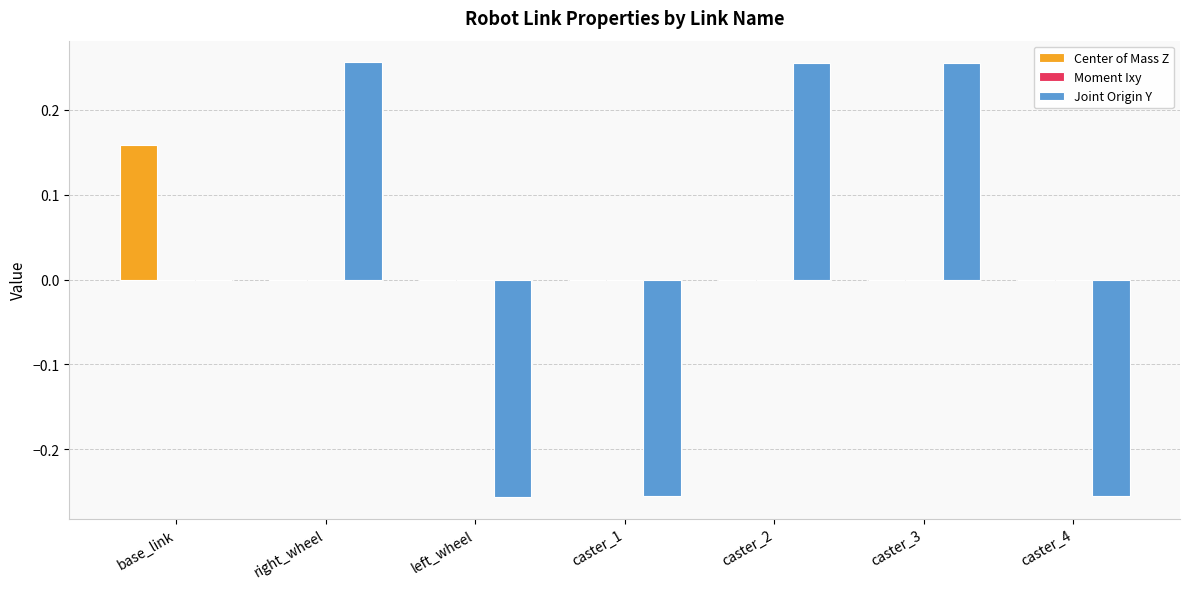

Which category has the highest value in the Center of Mass Z series?

base_link